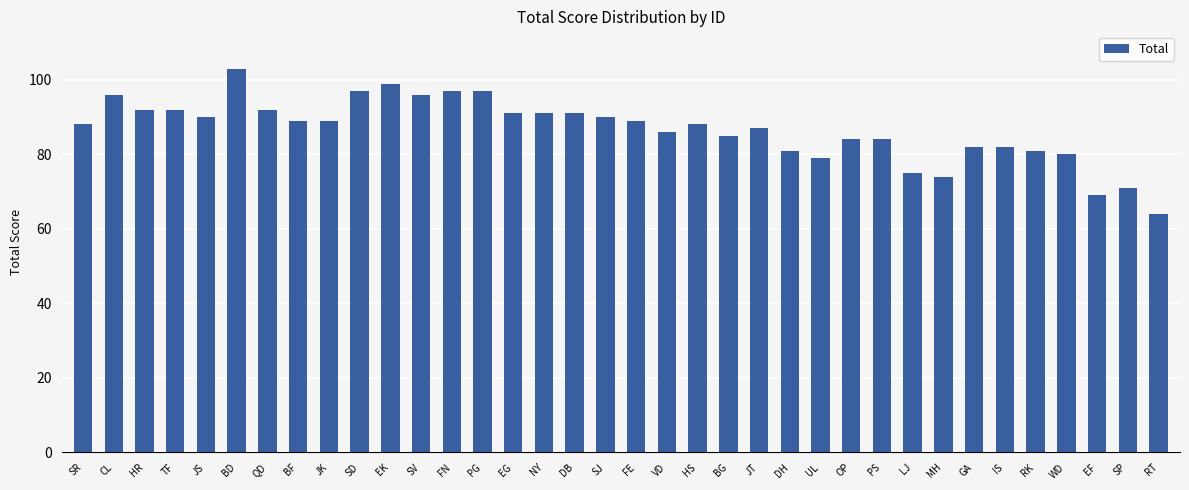

What is the sum of all values?

3121